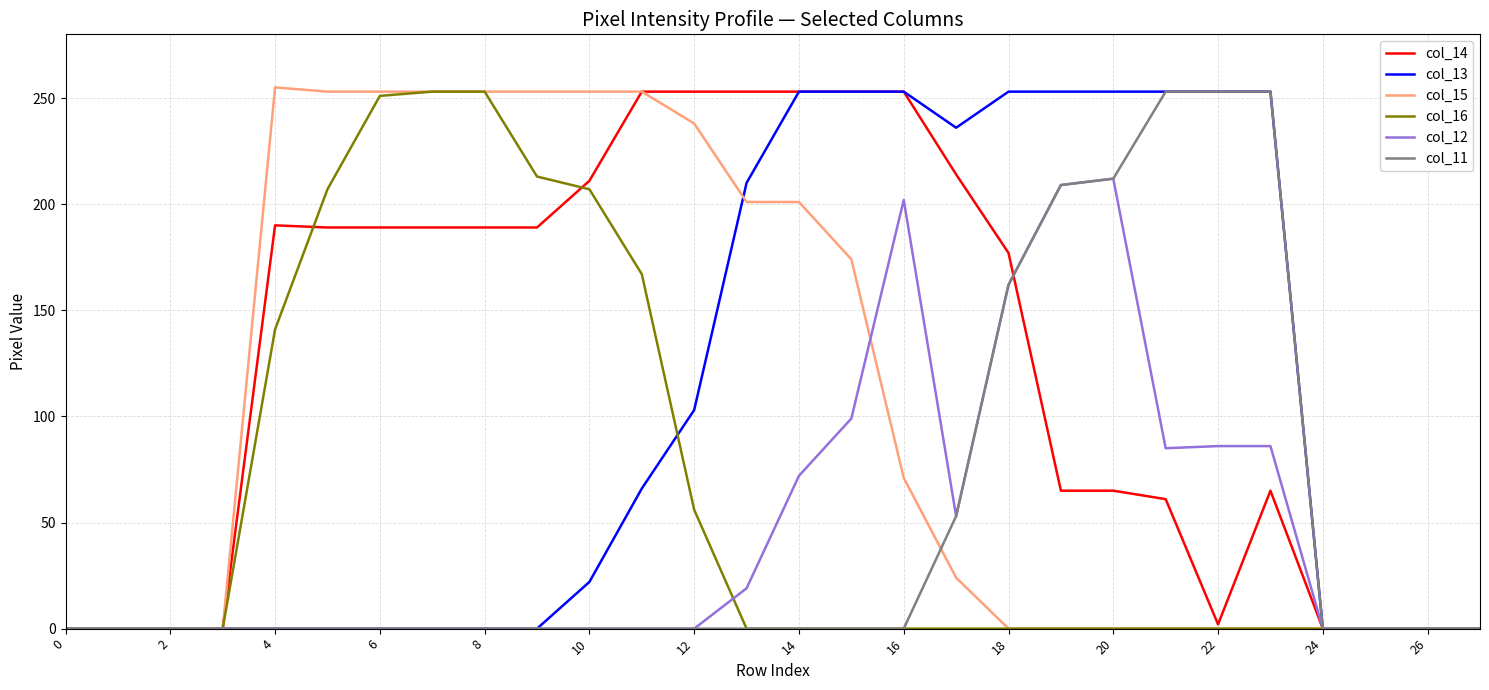

Which series has the largest total across all categories?

col_14